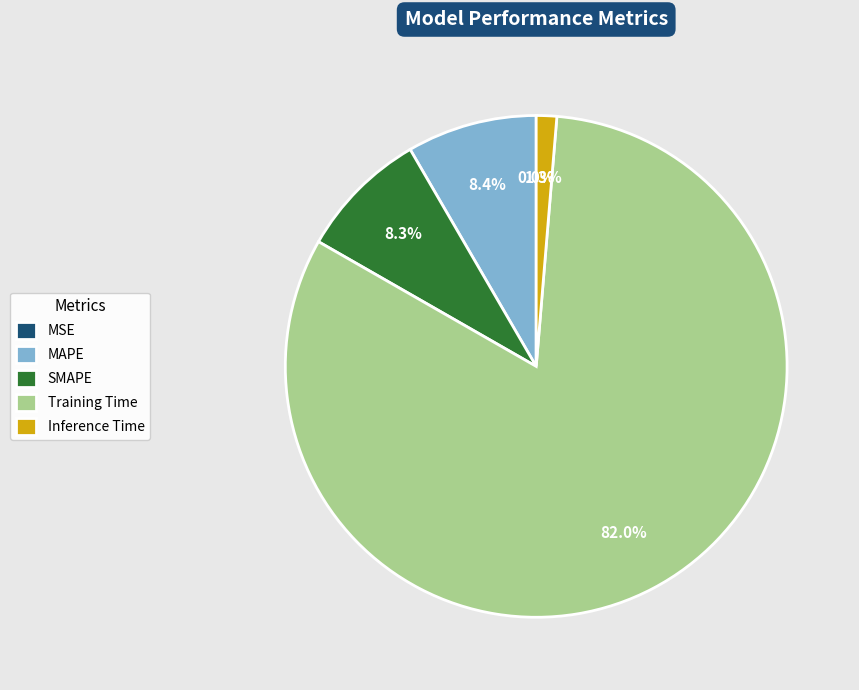

What is the largest slice in the pie chart?

Training Time